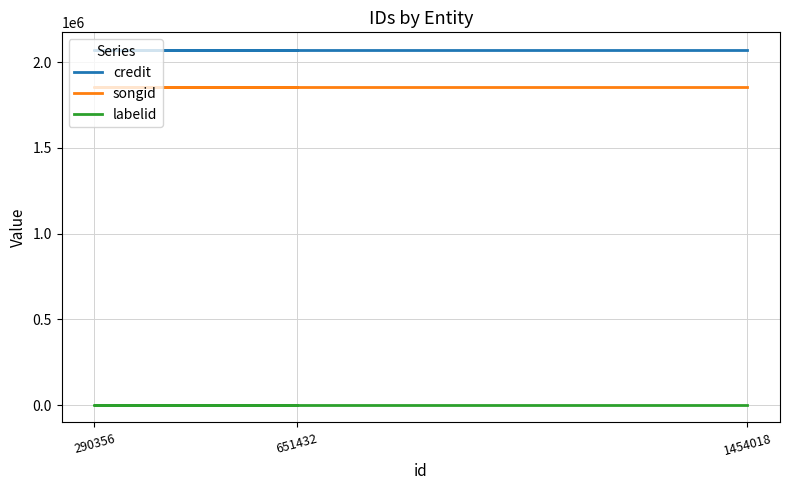

How many distinct data groups are displayed?

3